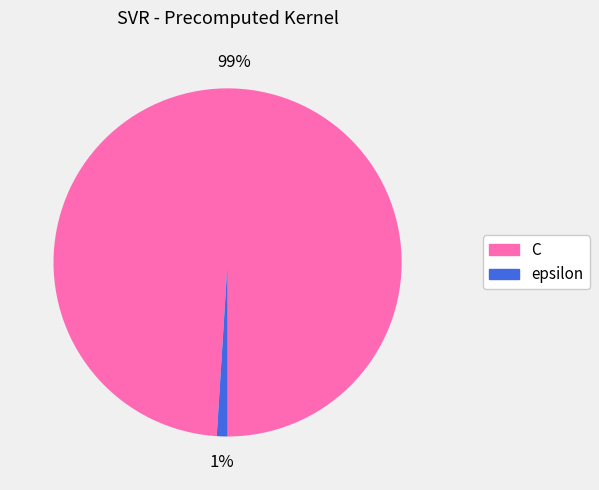

To the nearest percent, what is the difference between the largest and smallest slice percentages?

98%